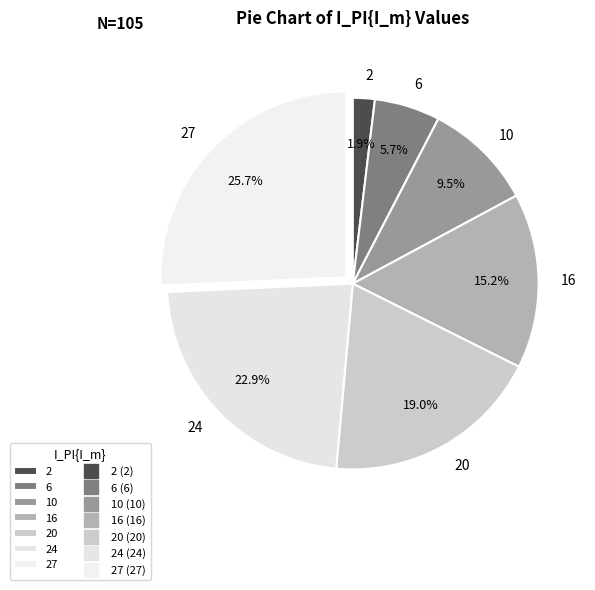

What is the smallest slice in the pie chart?

2